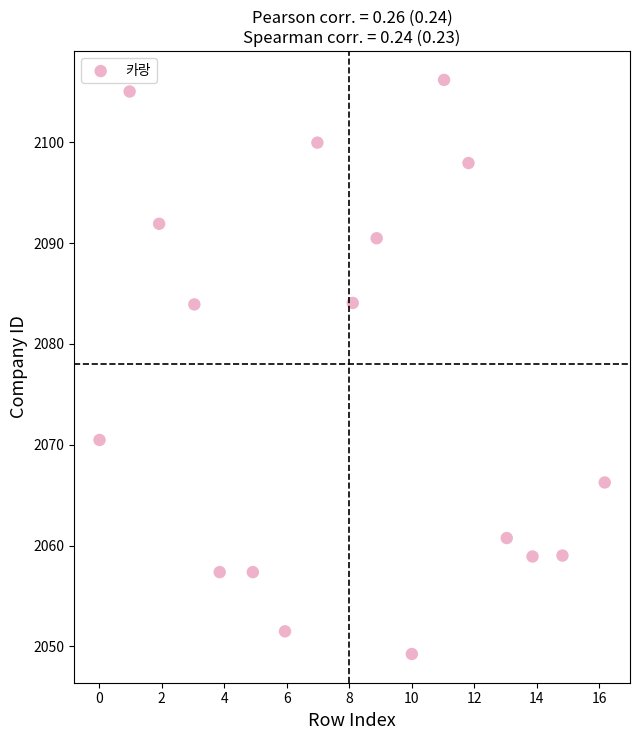

What is the range of X values (max minus min)?

16.2